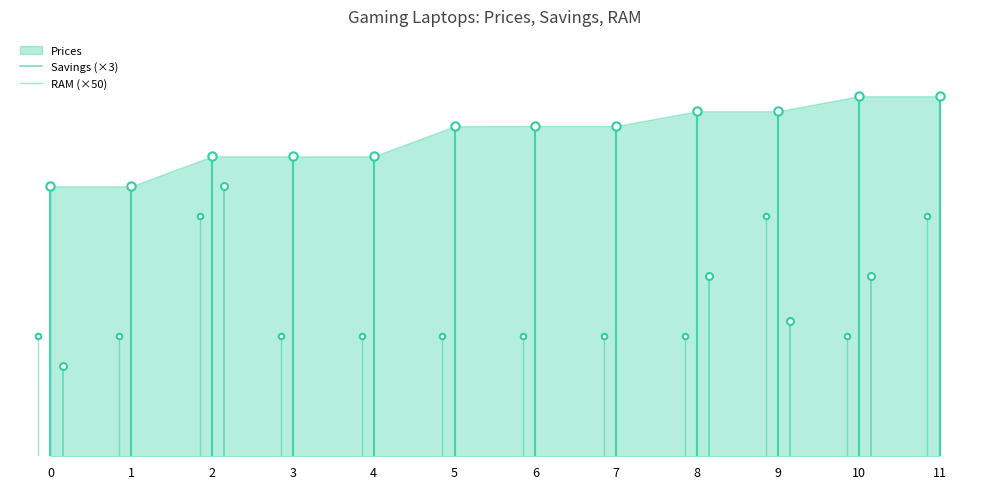

How many Savings values are between 0 and 200?

11